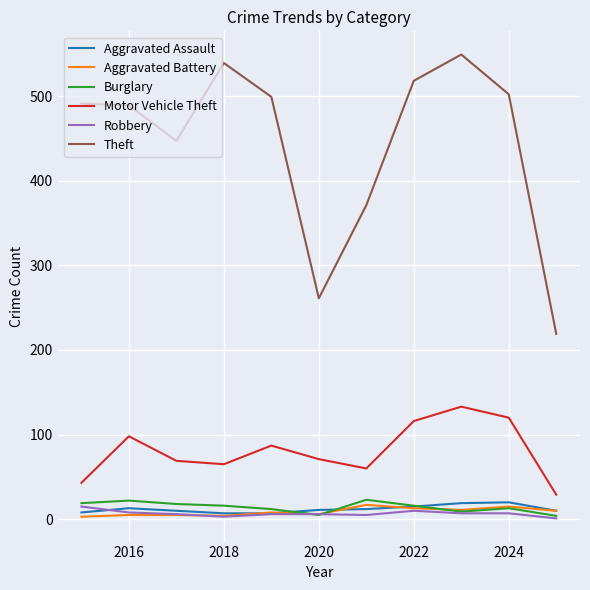

Which series has the largest total across all categories?

Theft